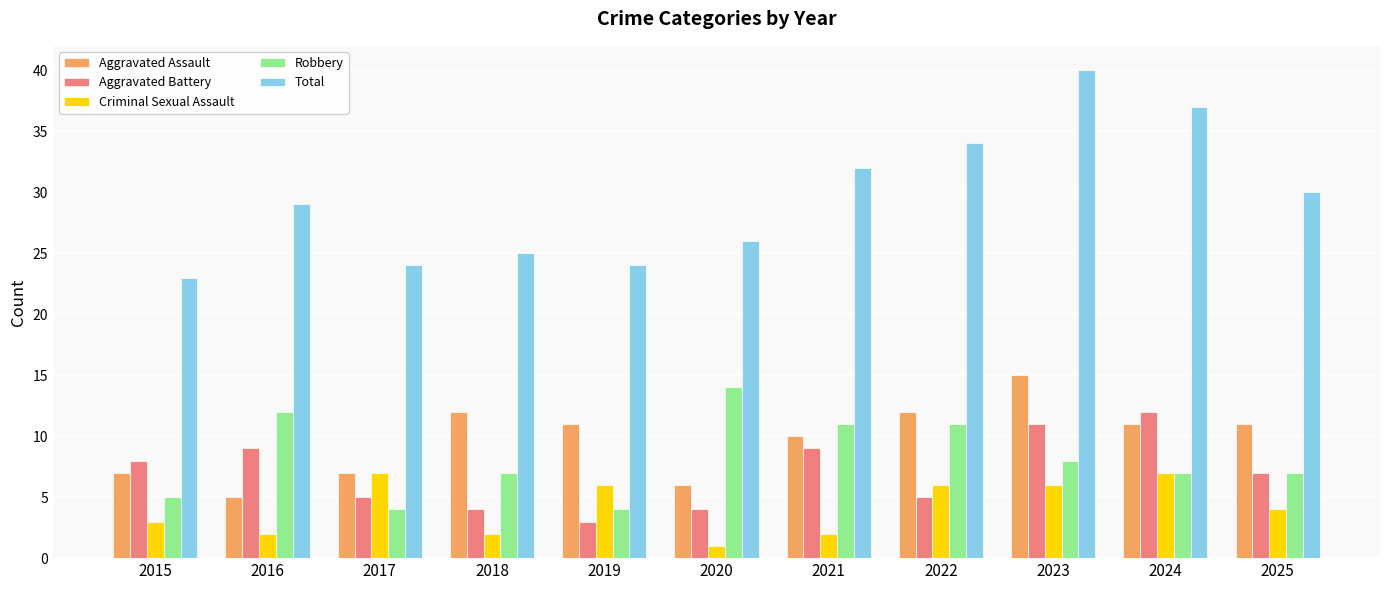

What is the difference between the highest and lowest values at 2025?

26